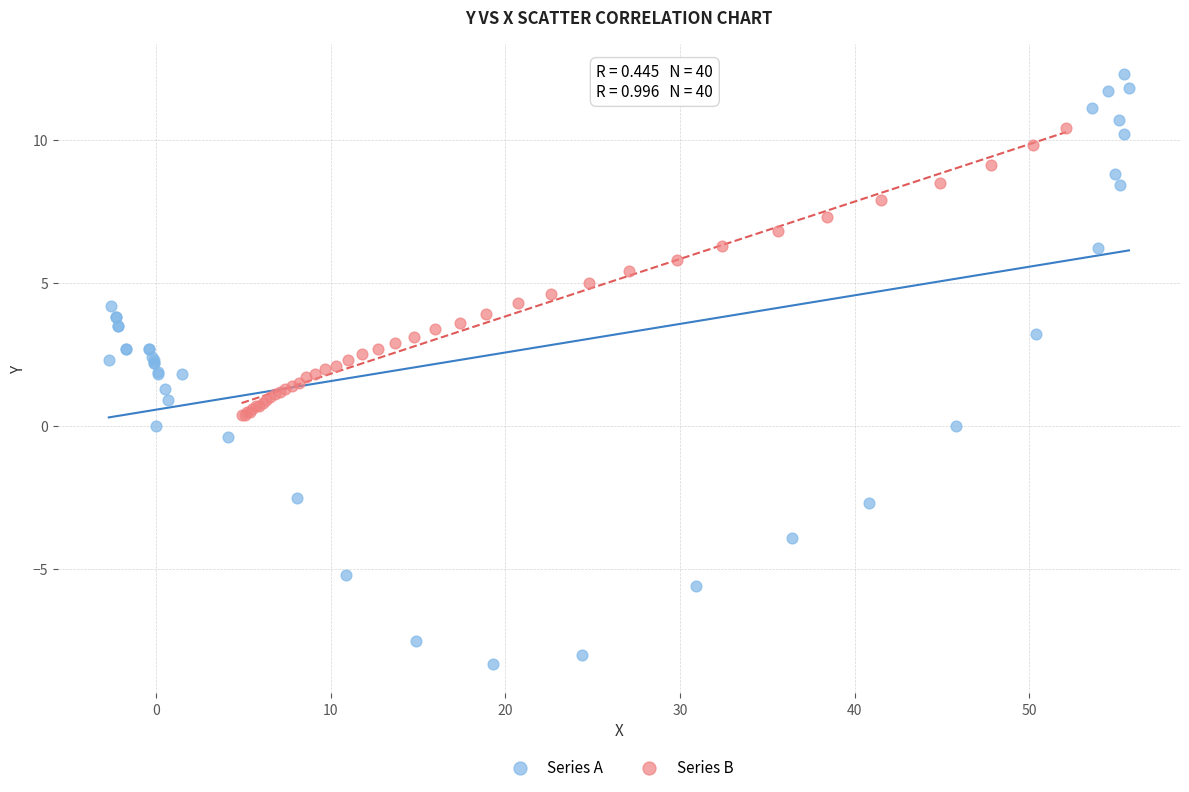

Which series reaches the maximum Y coordinate?

Series A